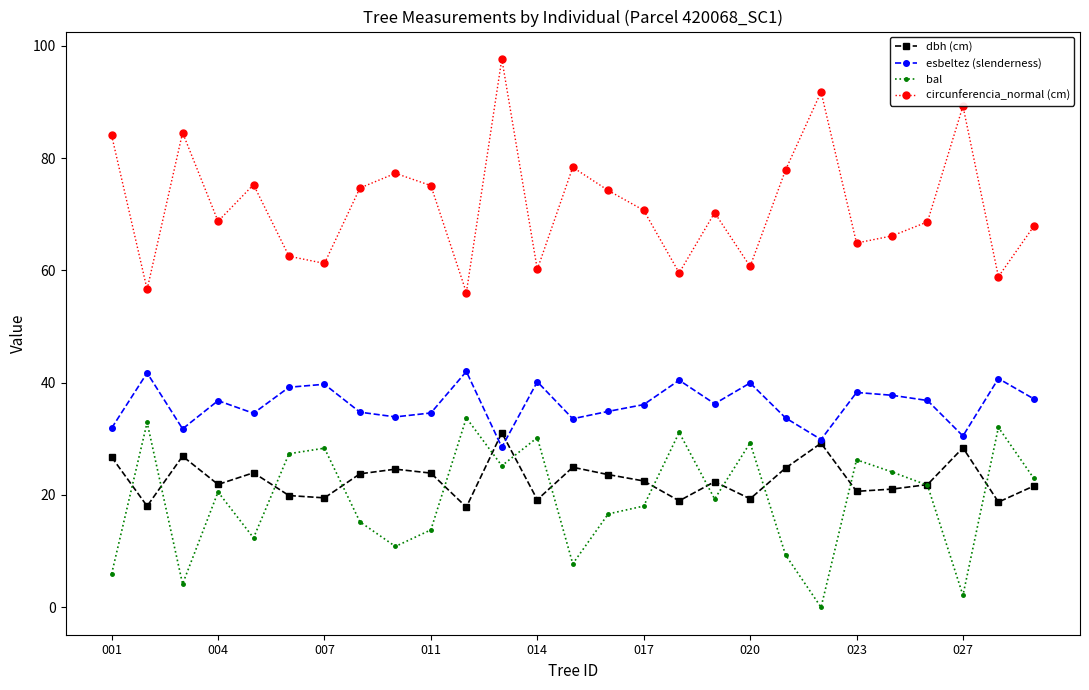

What is the difference between the second highest and minimum values in the bal series?

32.9